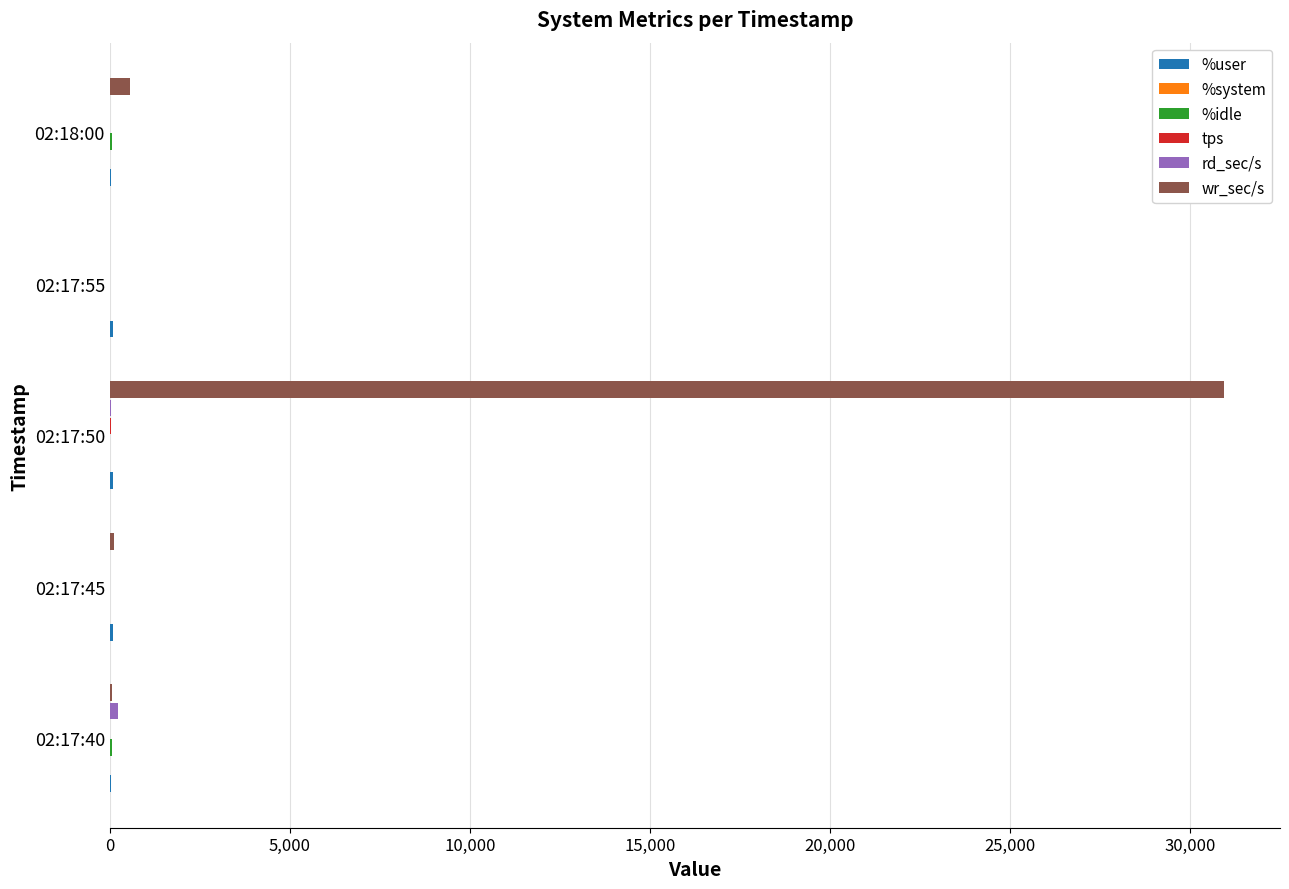

Where is wr_sec/s nearest to the value 15469?

02:18:00